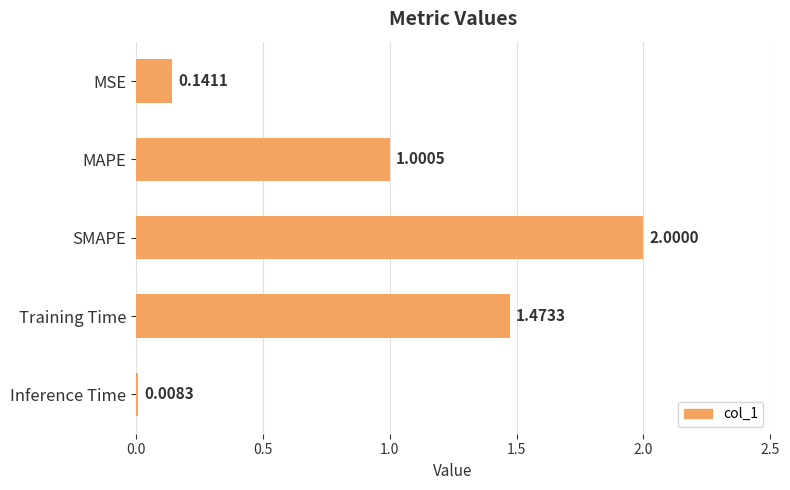

What is the average value?

0.9